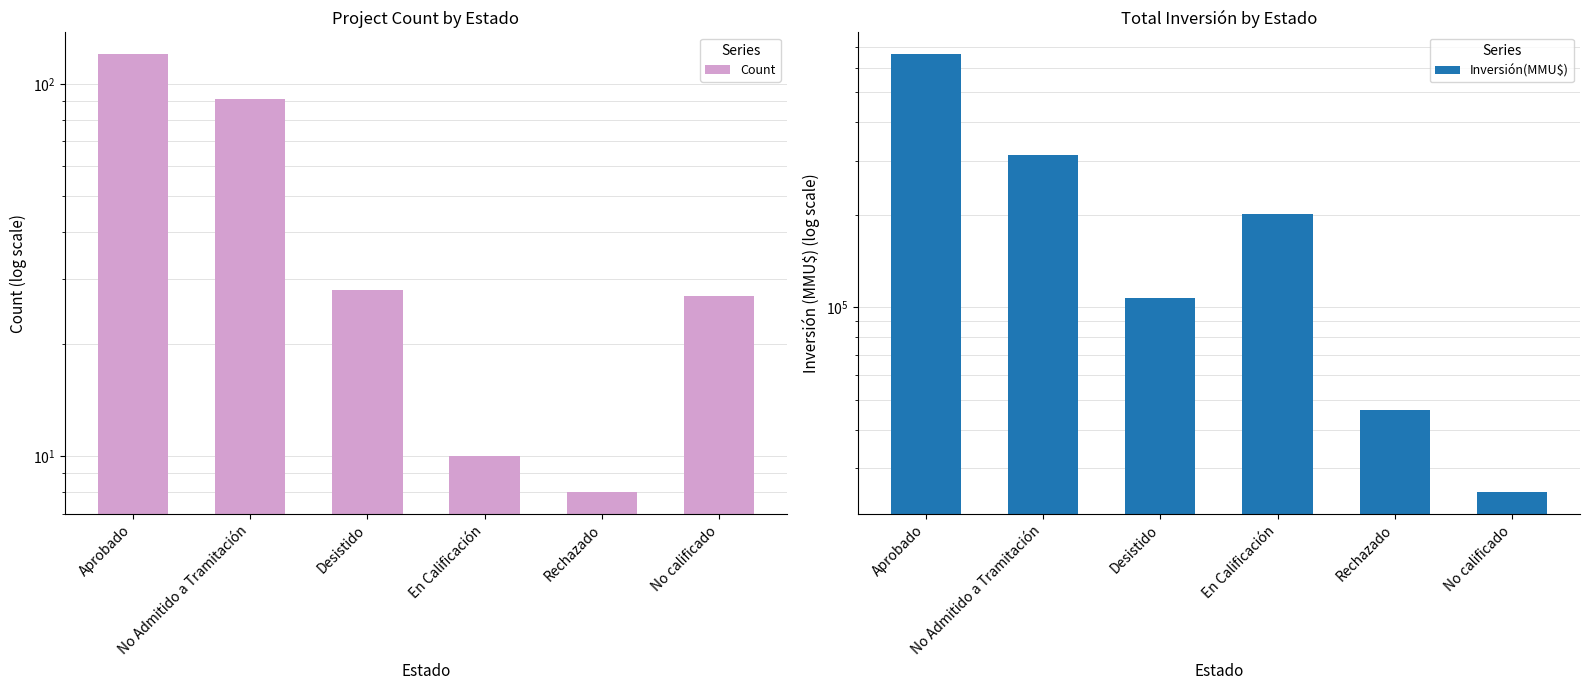

At which label is Inversión(MMU$) closest to 344759?

No Admitido a Tramitación